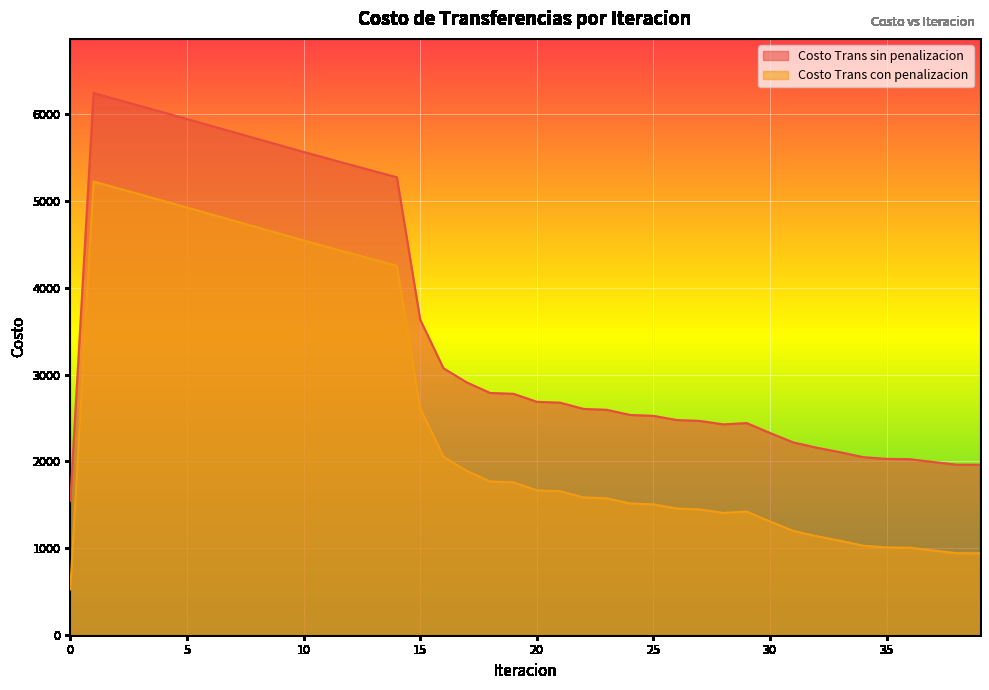

How many interior local valleys does the Costo Trans con penalizacion series have?

1